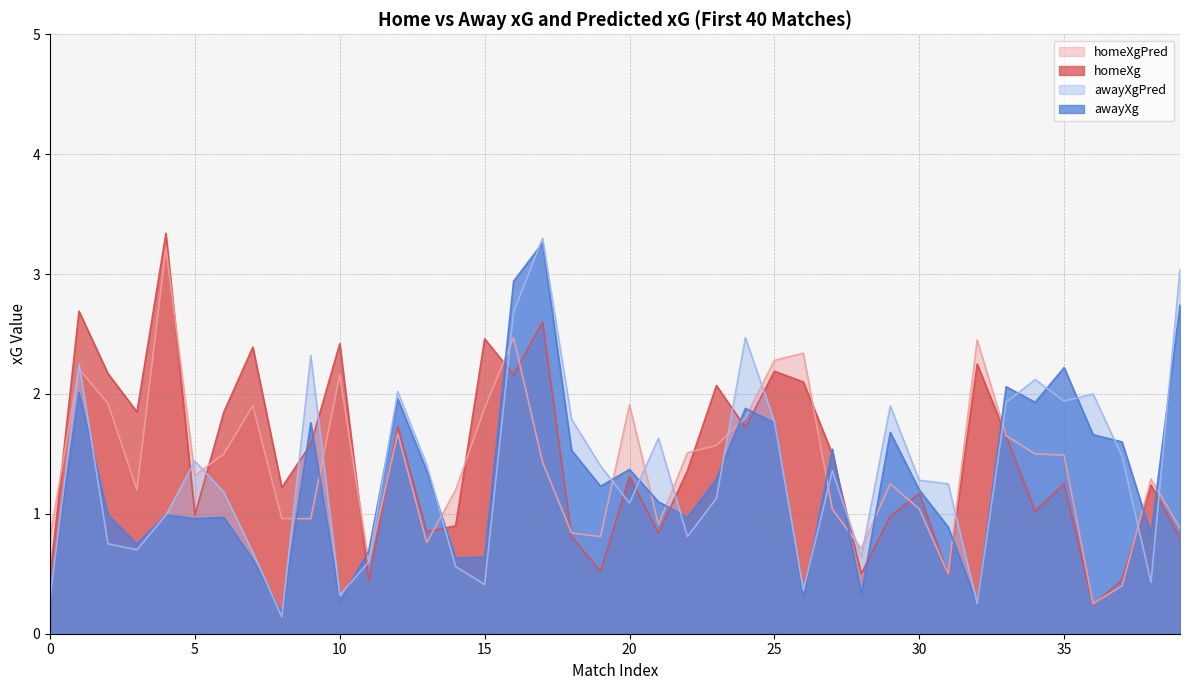

What is the value of the homeXgPred point at the 6th from the left?

1.3